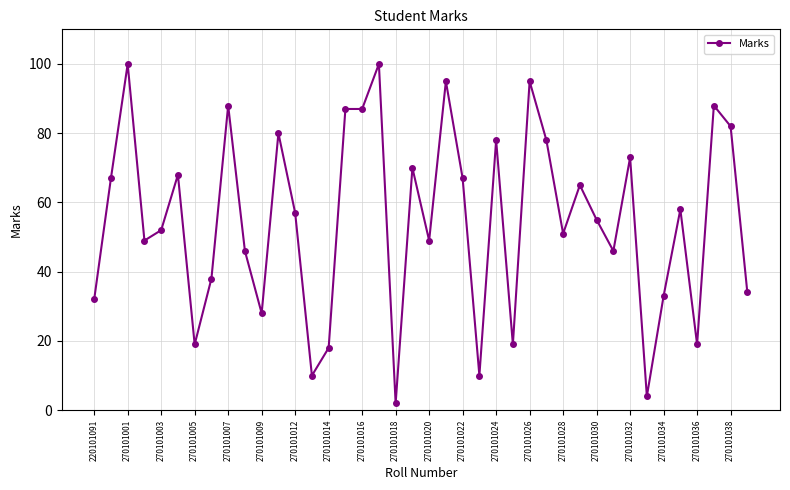

How many series are shown in this chart?

1